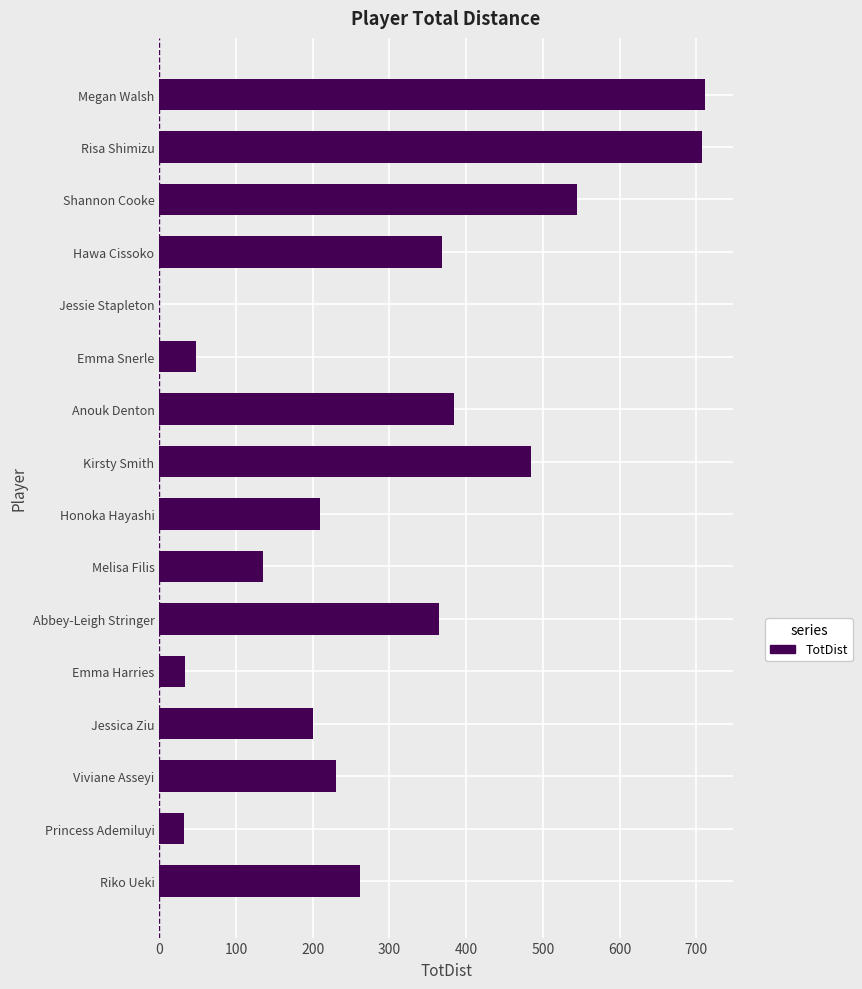

What is the approximate value at Princess Ademiluyi, to the nearest 10?

30